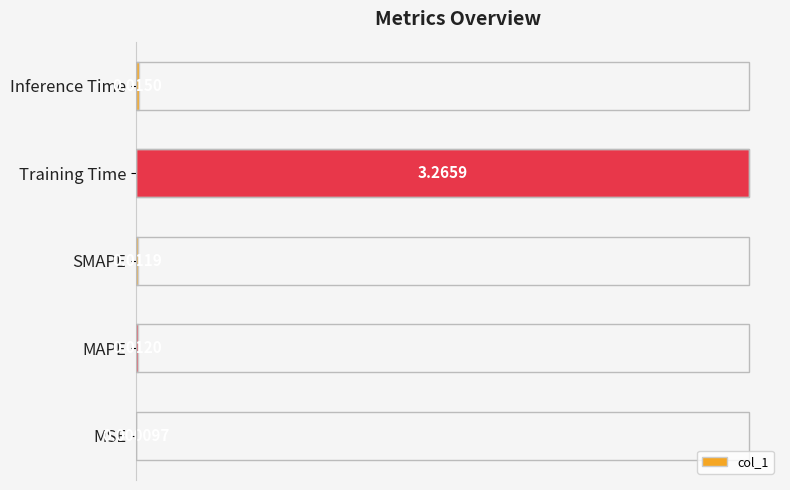

What is the sum of all values?

1.0